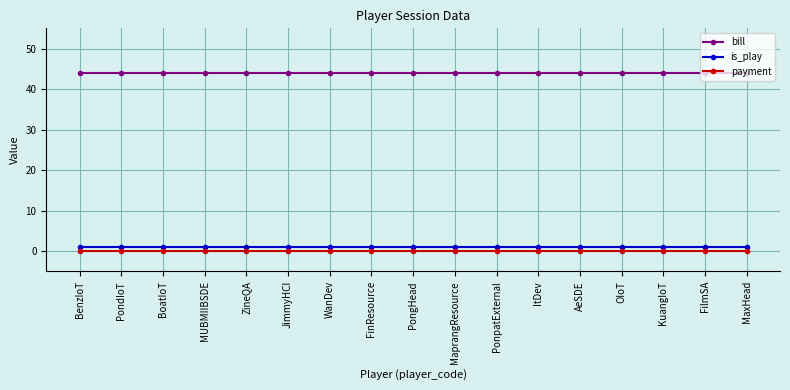

Reading left to right, transcribe all the data shown in this chart.

bill: BenzIoT=44	PondIoT=44	BoatIoT=44	MUBMIIBSDE=44	ZineQA=44	JimmyHCI=44	WanDev=44	FinResource=44	PongHead=44	MaprangResource=44	PonpatExternal=44	ItDev=44	AeSDE=44	OIoT=44	KuangIoT=44	FilmSA=44	MaxHead=44
is_play: BenzIoT=1	PondIoT=1	BoatIoT=1	MUBMIIBSDE=1	ZineQA=1	JimmyHCI=1	WanDev=1	FinResource=1	PongHead=1	MaprangResource=1	PonpatExternal=1	ItDev=1	AeSDE=1	OIoT=1	KuangIoT=1	FilmSA=1	MaxHead=1
payment: BenzIoT=0	PondIoT=0	BoatIoT=0	MUBMIIBSDE=0	ZineQA=0	JimmyHCI=0	WanDev=0	FinResource=0	PongHead=0	MaprangResource=0	PonpatExternal=0	ItDev=0	AeSDE=0	OIoT=0	KuangIoT=0	FilmSA=0	MaxHead=0